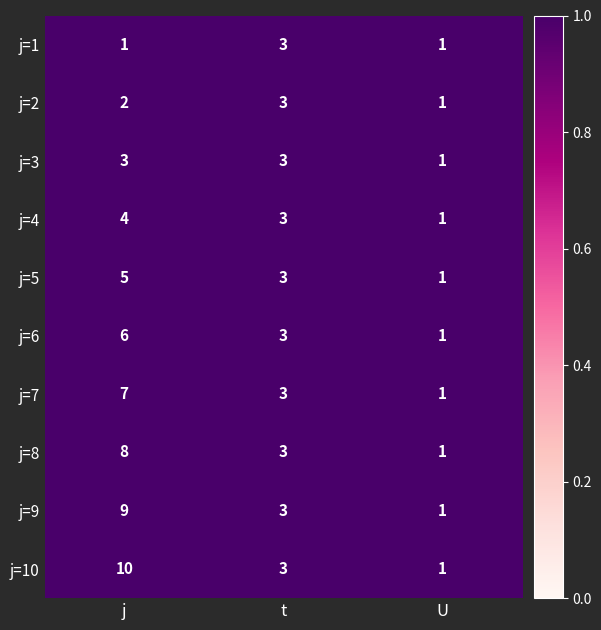

Count the number of categories in the chart.

3